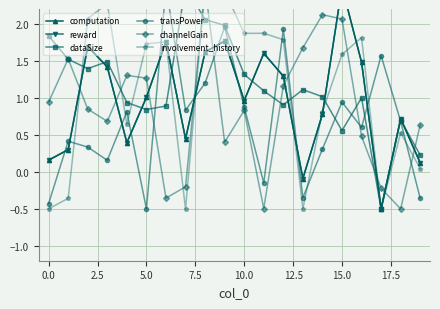

How many values in dataSize are above zero?

19